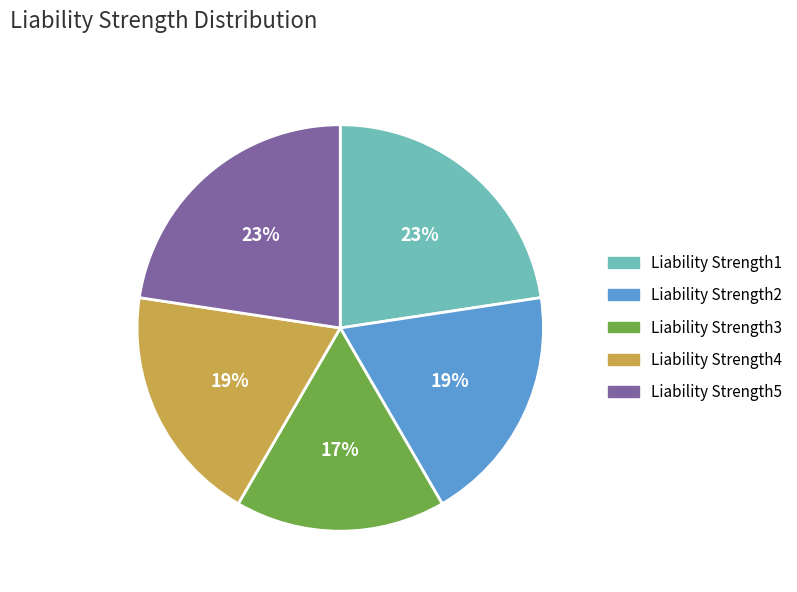

To the nearest percent, what portion does Liability Strength2 represent?

19%